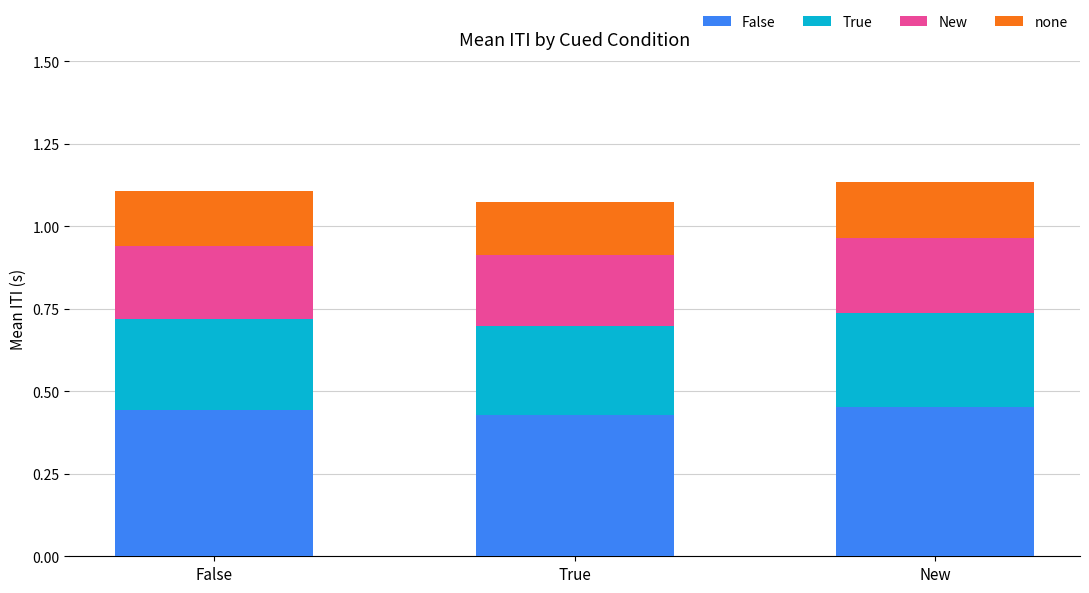

What is the total value across all series at True?

1.1